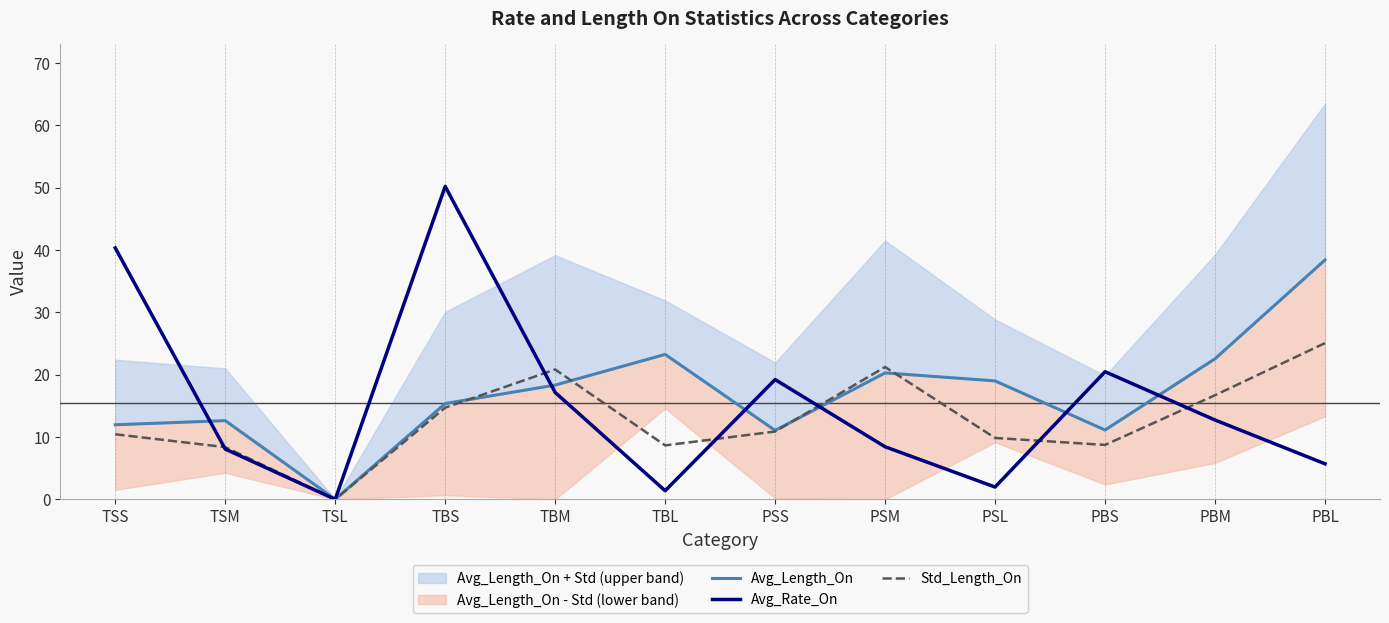

Where is the first local maximum for Avg_Rate_On?

TBS